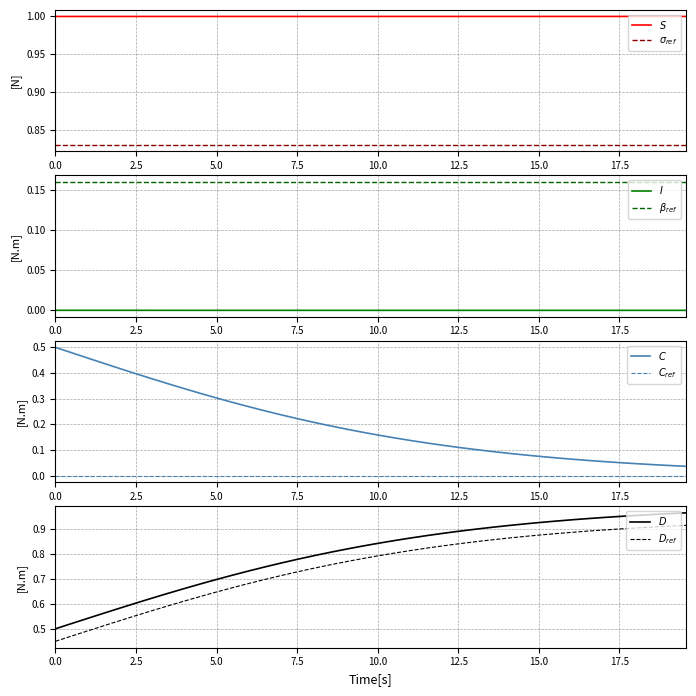

How many I values are between 0 and 1?

40